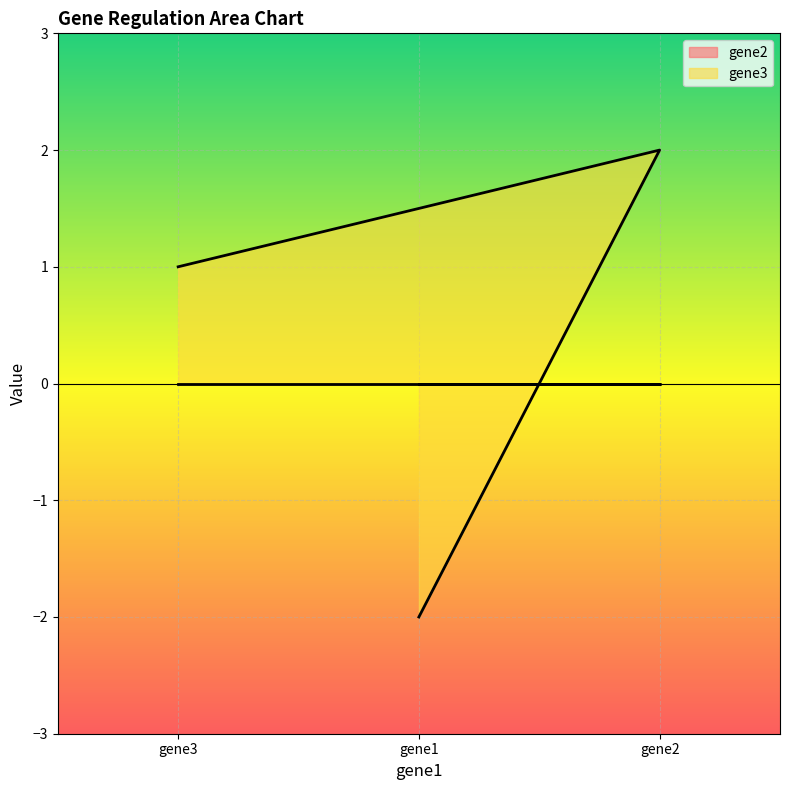

What is the smallest value displayed?

-2